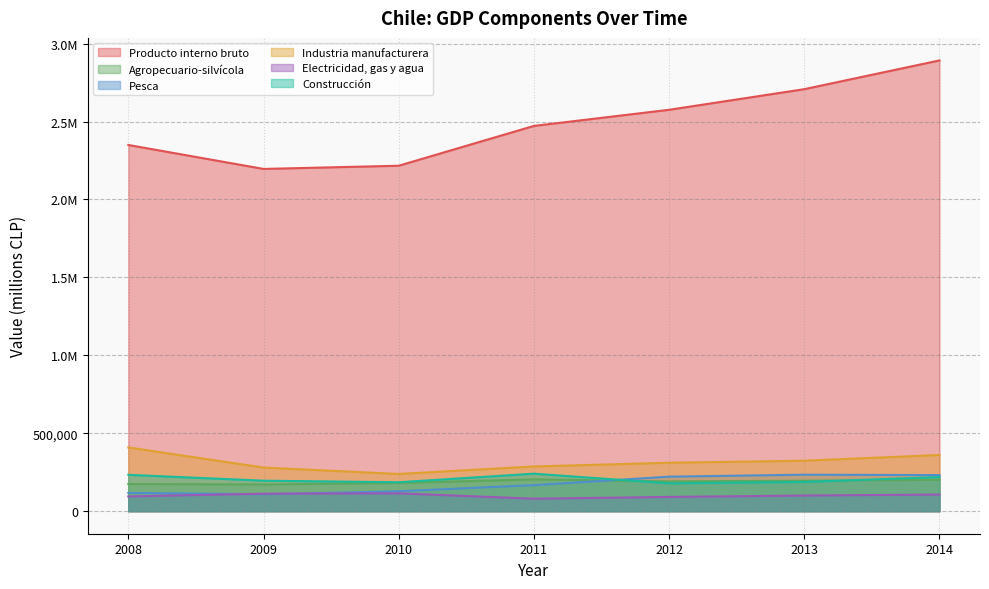

How many lines are shown in the chart?

6